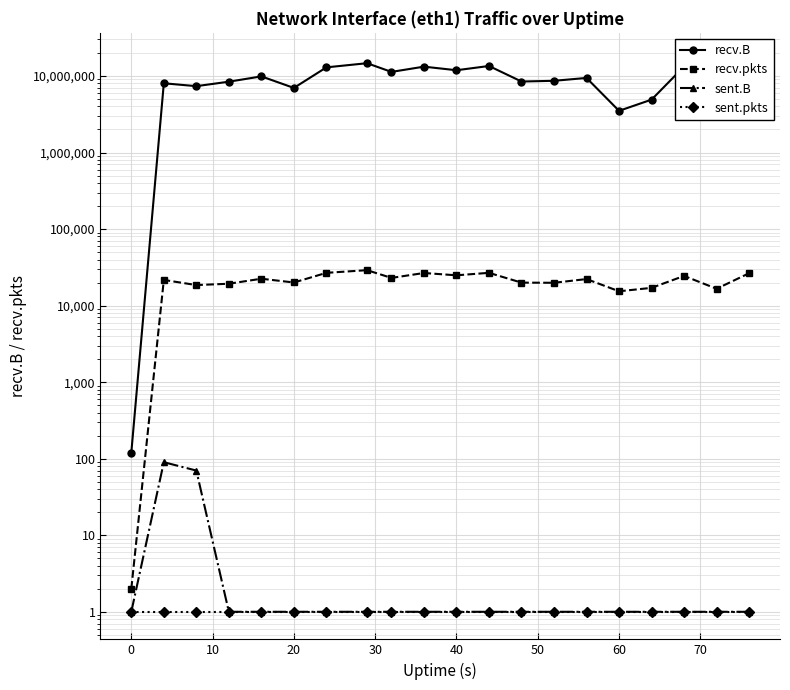

True or false: sent.B and recv.pkts intersect in this chart.

False